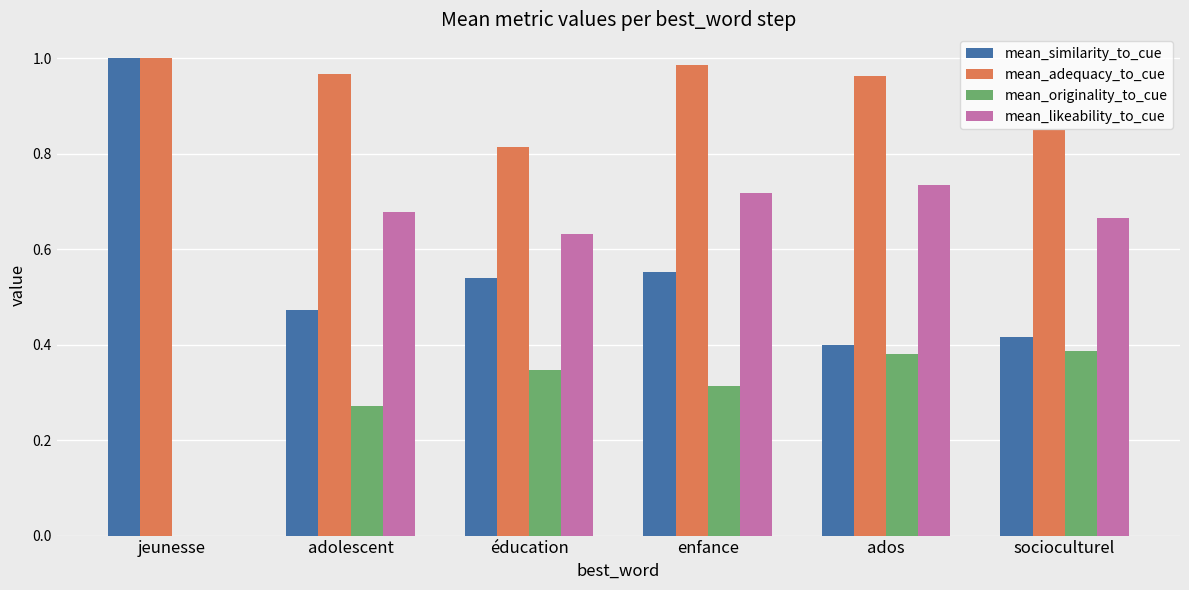

Which series changed the most between adolescent and enfance?

mean_similarity_to_cue